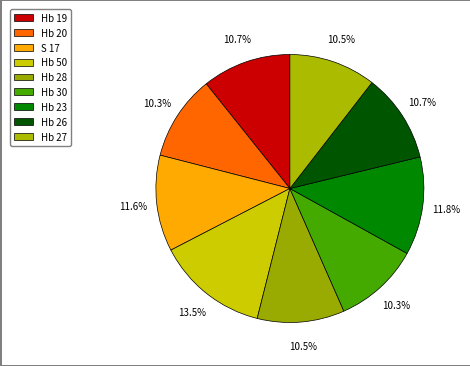

What is the smallest slice in the pie chart?

Hb 20